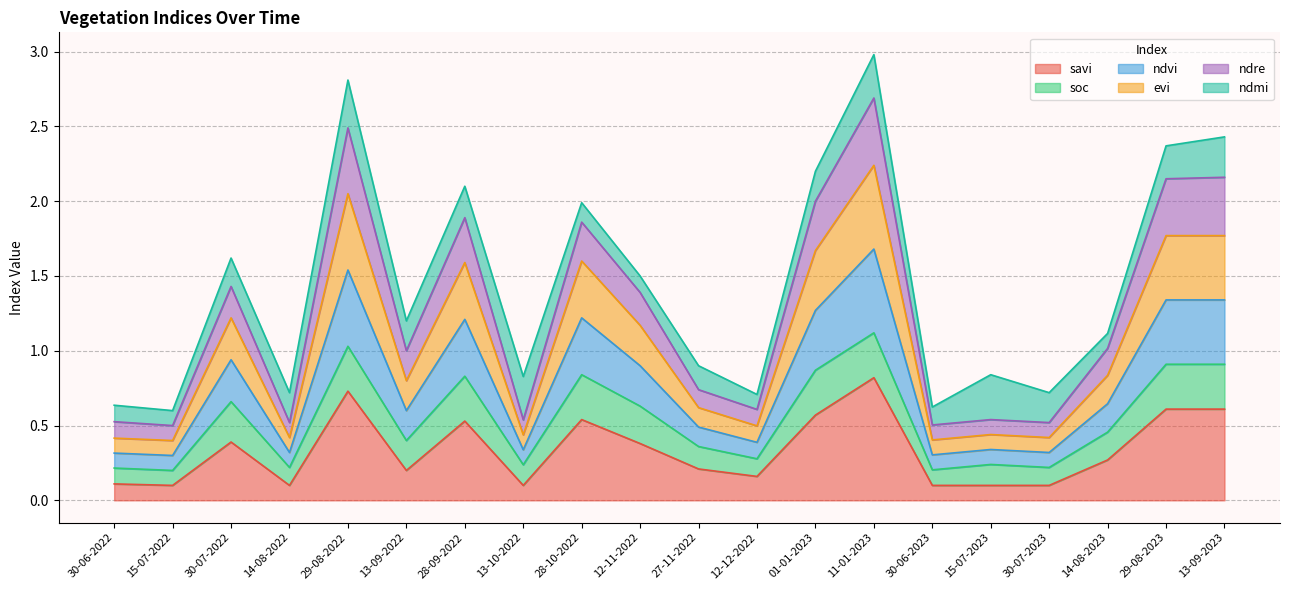

The evi series shows 0.3 at 15-07-2023. True or false?

False